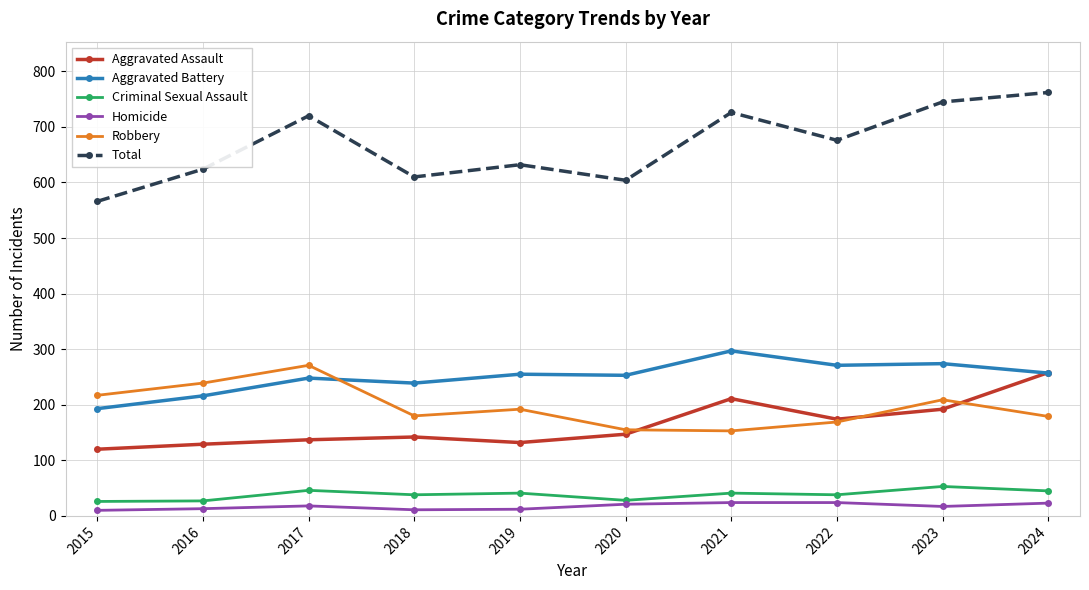

True or false: Homicide and Criminal Sexual Assault cross at least once.

False